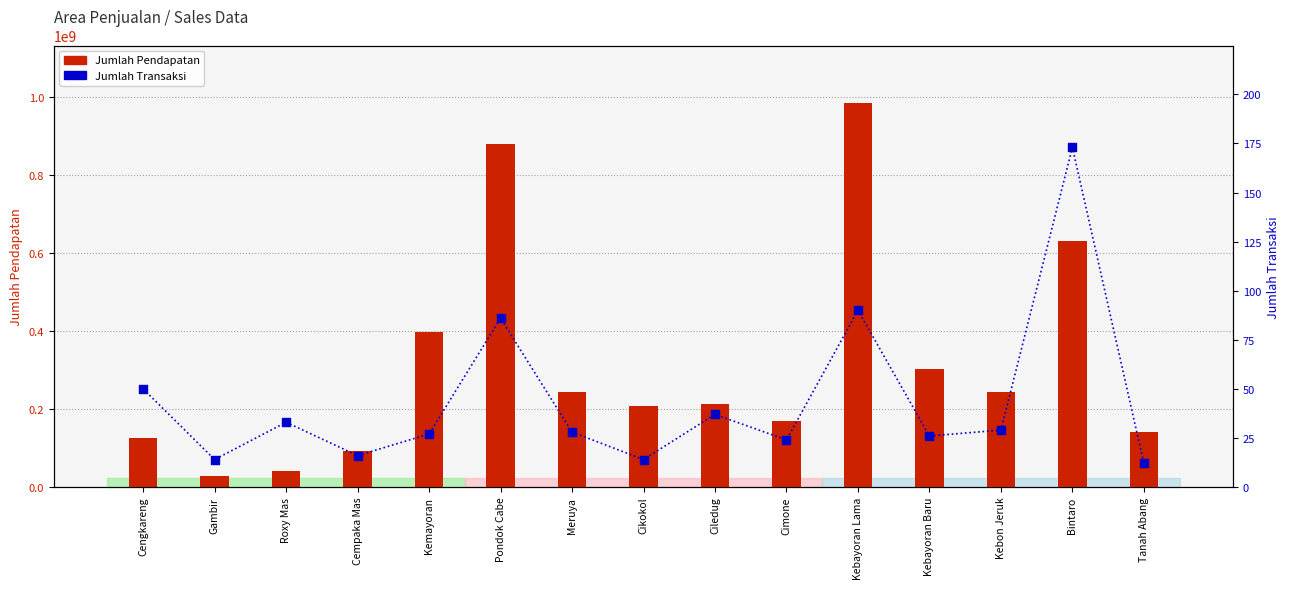

What are all the series names shown in the legend?

Jumlah Pendapatan, Jumlah Transaksi